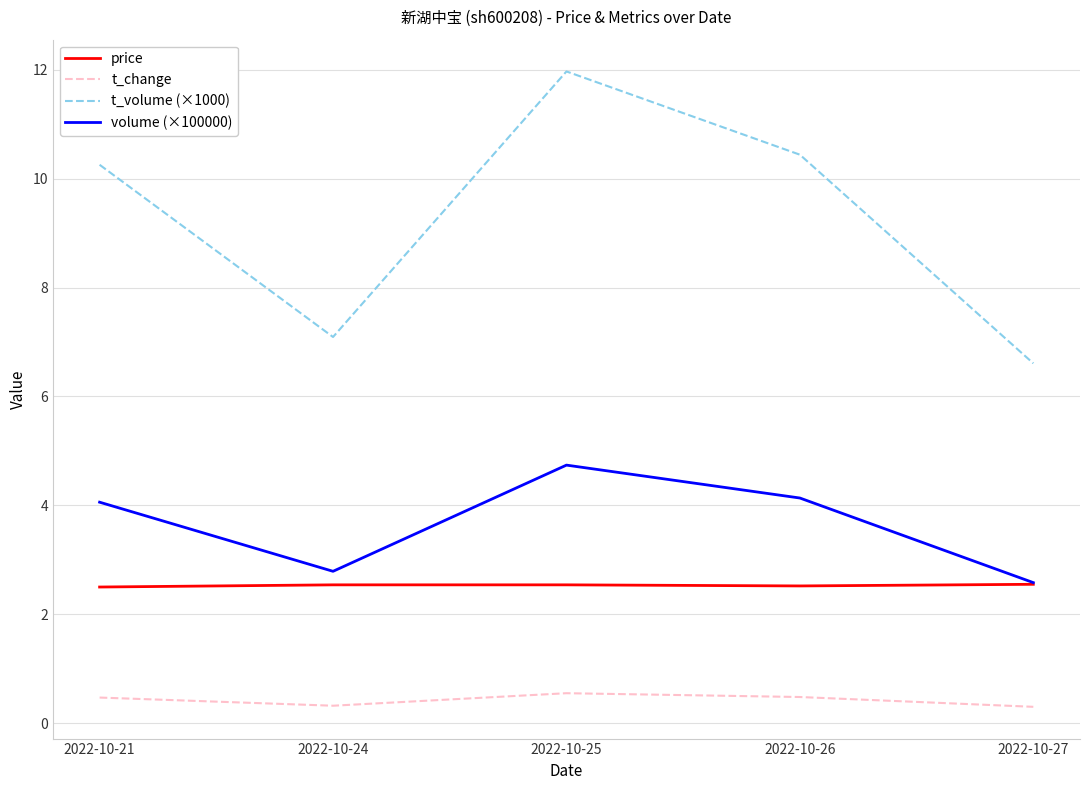

Which series has the largest range (max minus min)?

t_volume (×1000)